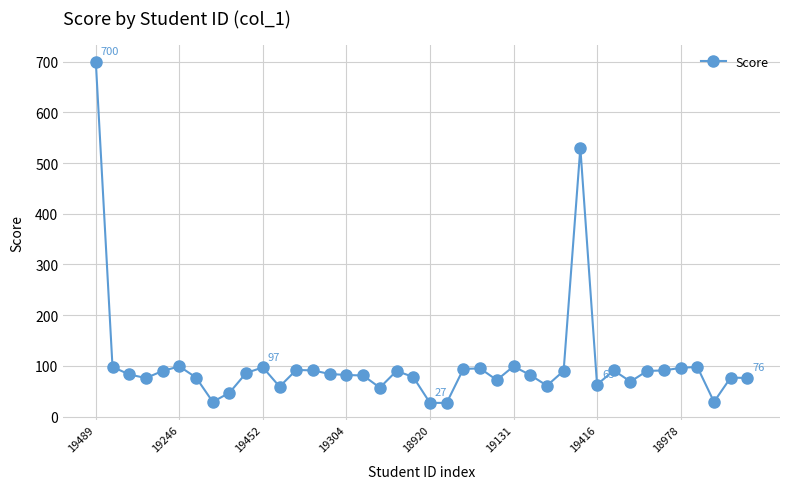

What is the value of the 27th point from the left?

82